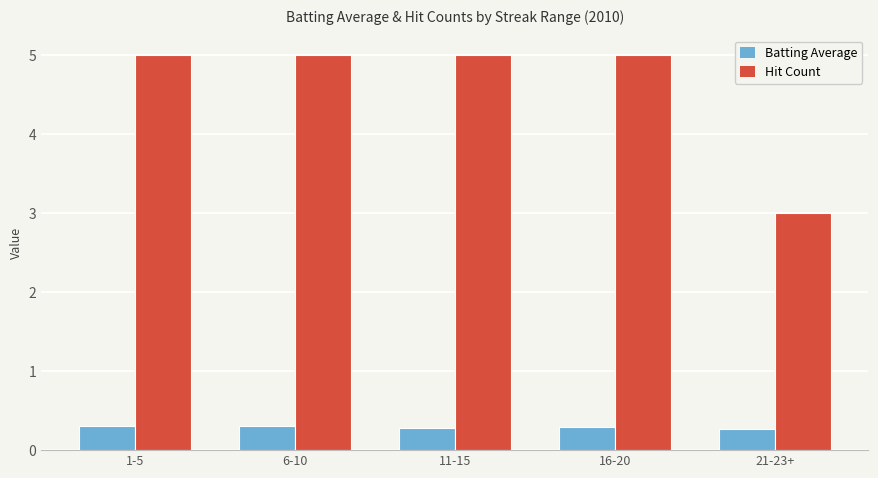

What is the difference between the highest and lowest values at 16-20?

4.7